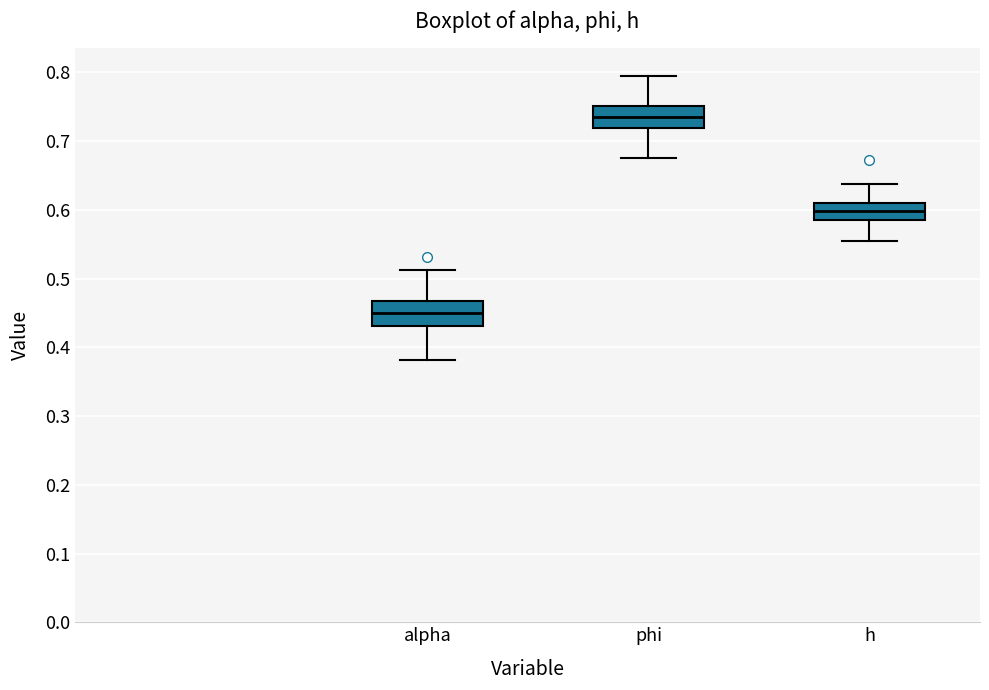

Reading left to right, read every box against the y-axis: the position of its median line, the range the box covers, and the ends of its whiskers. The values are not printed on the chart, so give them approximately, as read against the axis.

alpha: median 0.45, box 0.43 to 0.47, whiskers 0.38 to 0.51
phi: median 0.74, box 0.72 to 0.75, whiskers 0.68 to 0.79
h: median 0.60, box 0.59 to 0.61, whiskers 0.55 to 0.64